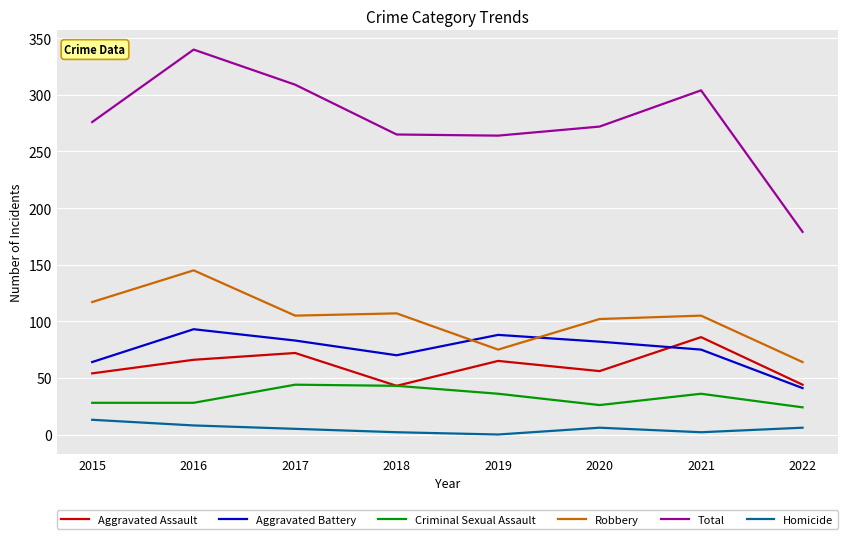

How many series are shown in this chart?

6